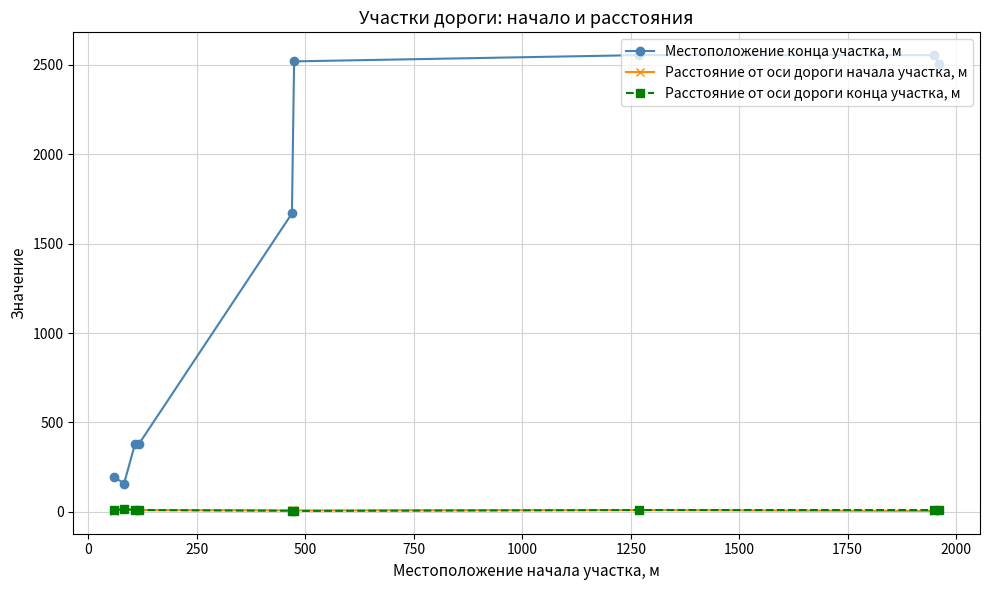

True or false: Местоположение конца участка, м and Расстояние от оси дороги начала участка, м intersect in this chart.

False